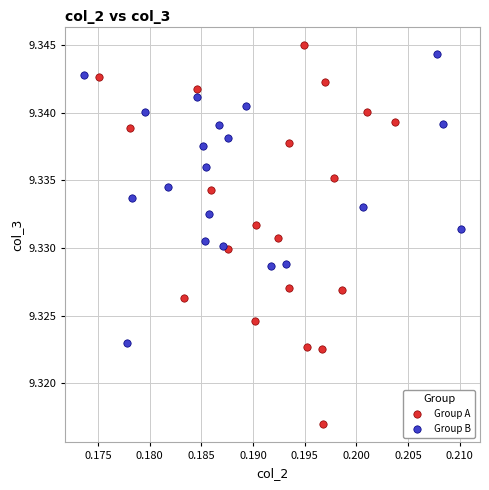

Which series contains the highest Y value?

Group A